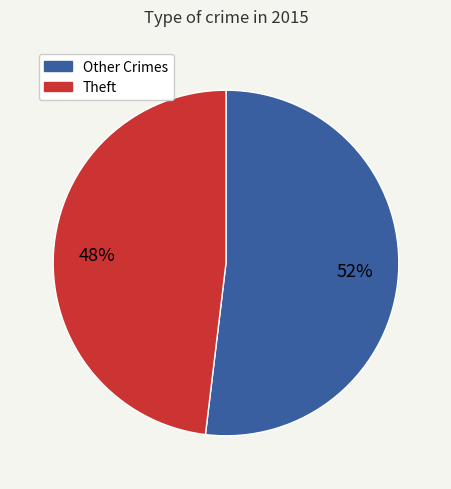

To the nearest percent, what is the average slice percentage?

50%